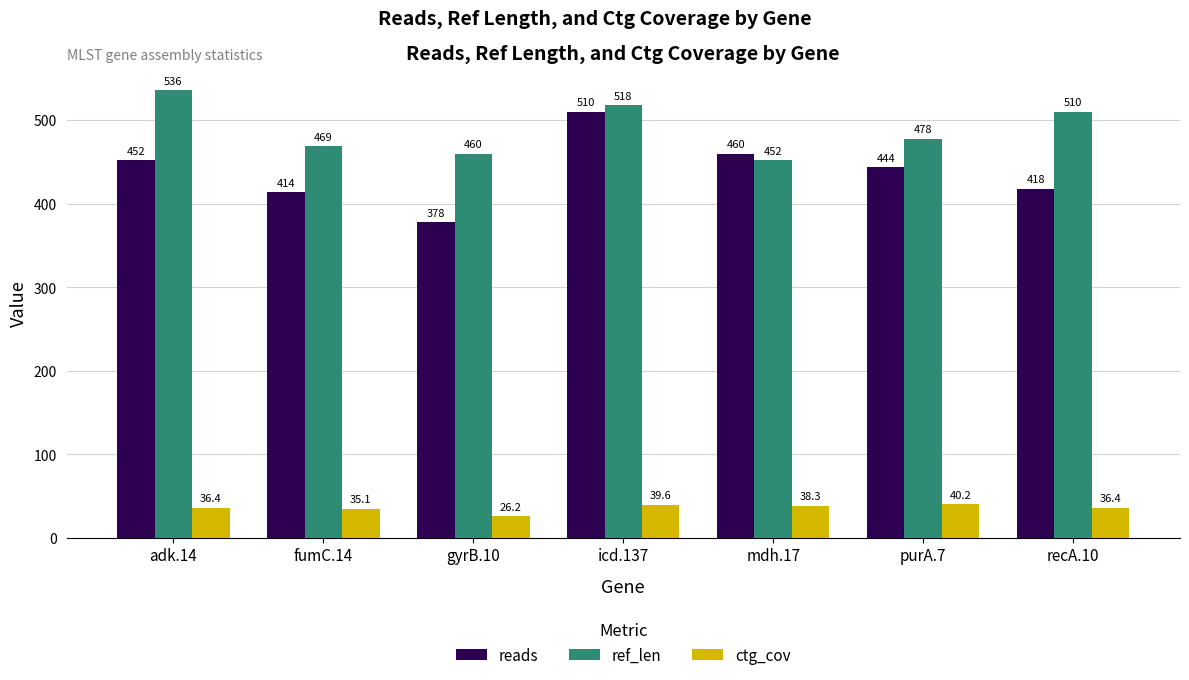

True or false: ctg_cov has a value of 70.8 at icd.137.

False